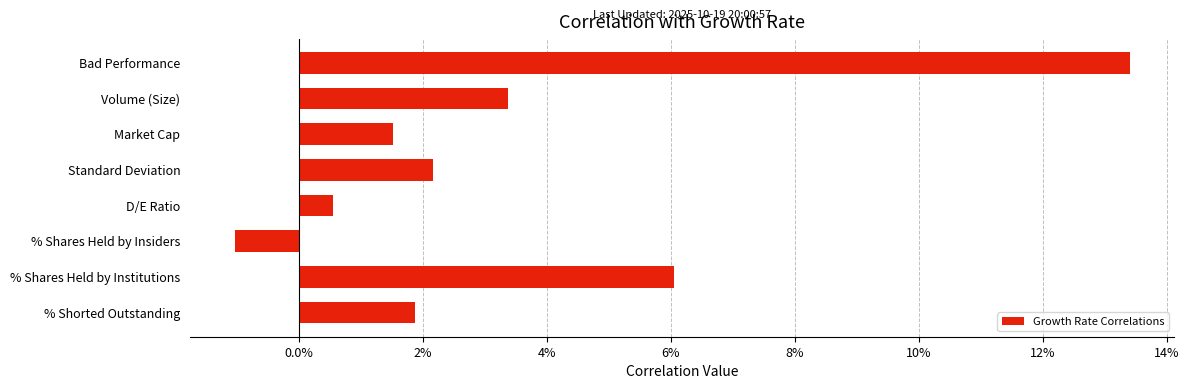

Does the chart contain any negative values?

Yes